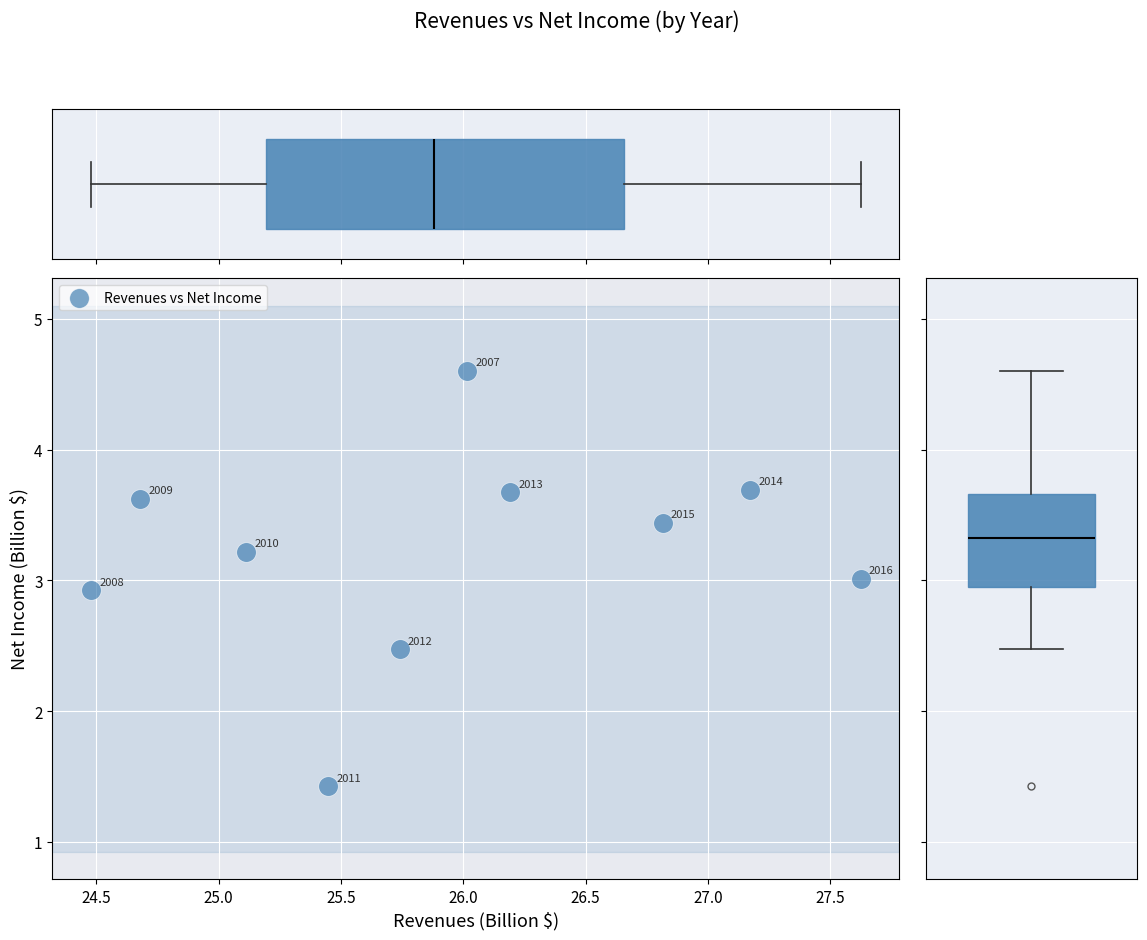

What Y value in the scatter plot is closest to 3?

3.0